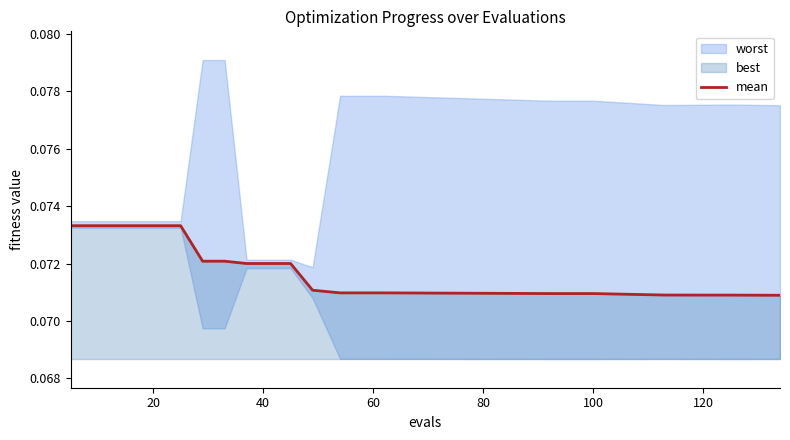

Reading left to right, list all the values displayed in this chart.

0.1	0.1	0.1	0.1	0.1	0.1	0.1	0.1	0.1	0.1	0.1	0.1	0.1	0.1	0.1	0.1	0.1	0.1	0.1	0.1